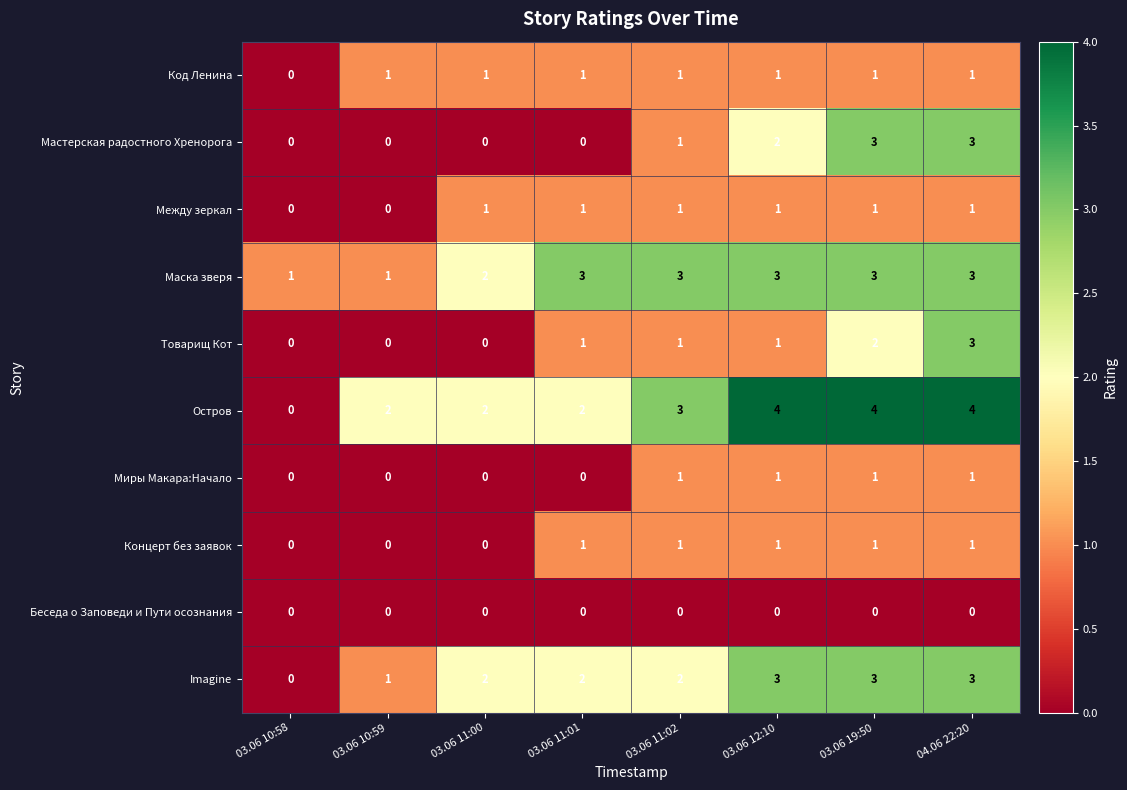

At which category is the sum across all series the highest?

04.06 22:20